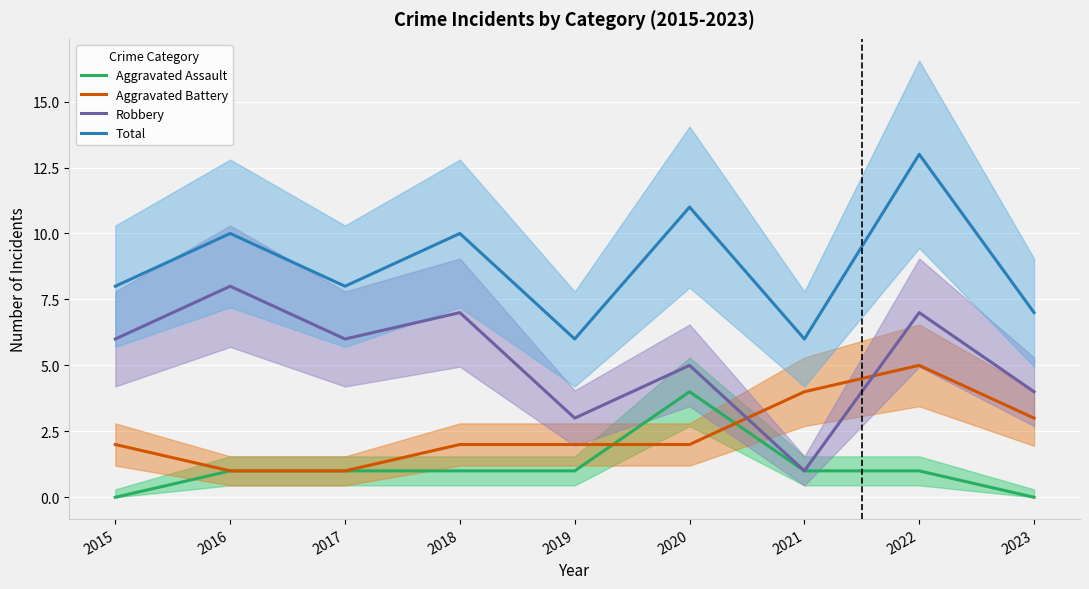

True or false: Total and Aggravated Assault cross at least once.

False